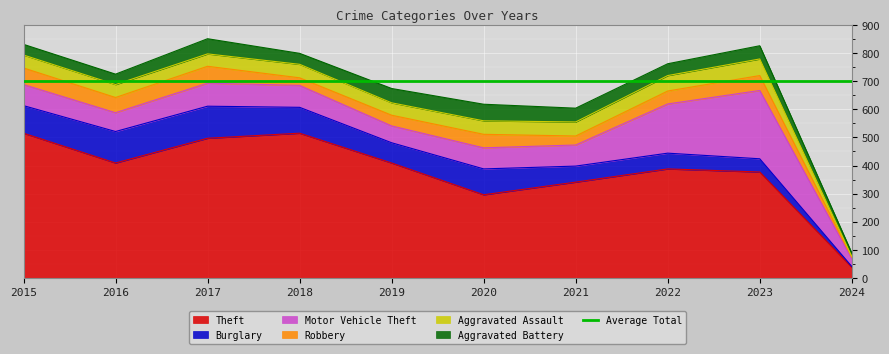

At which category does Aggravated Battery reach its first local peak?

2017